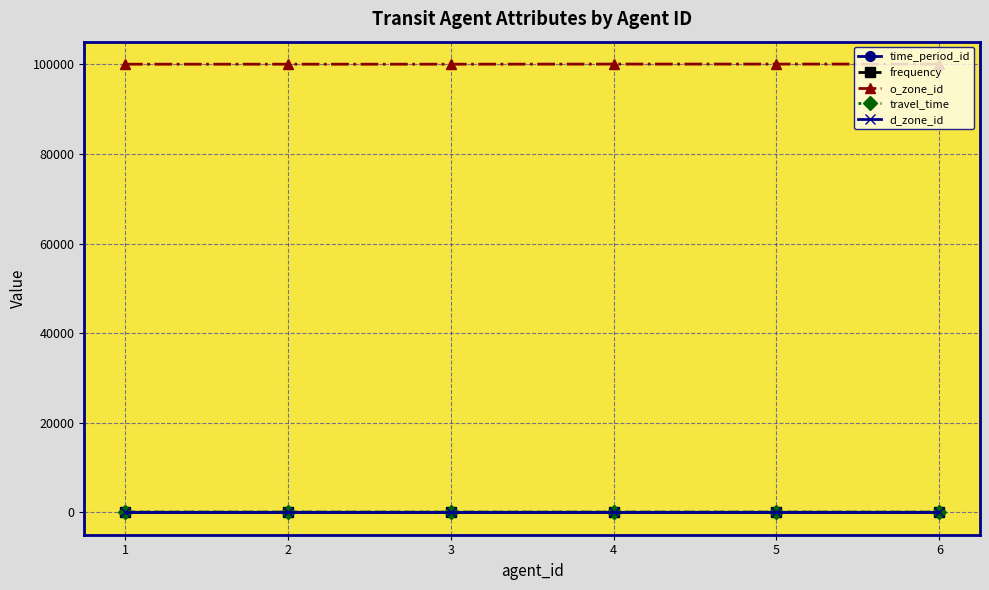

What is the highest value of the o_zone_id series?

100048.0